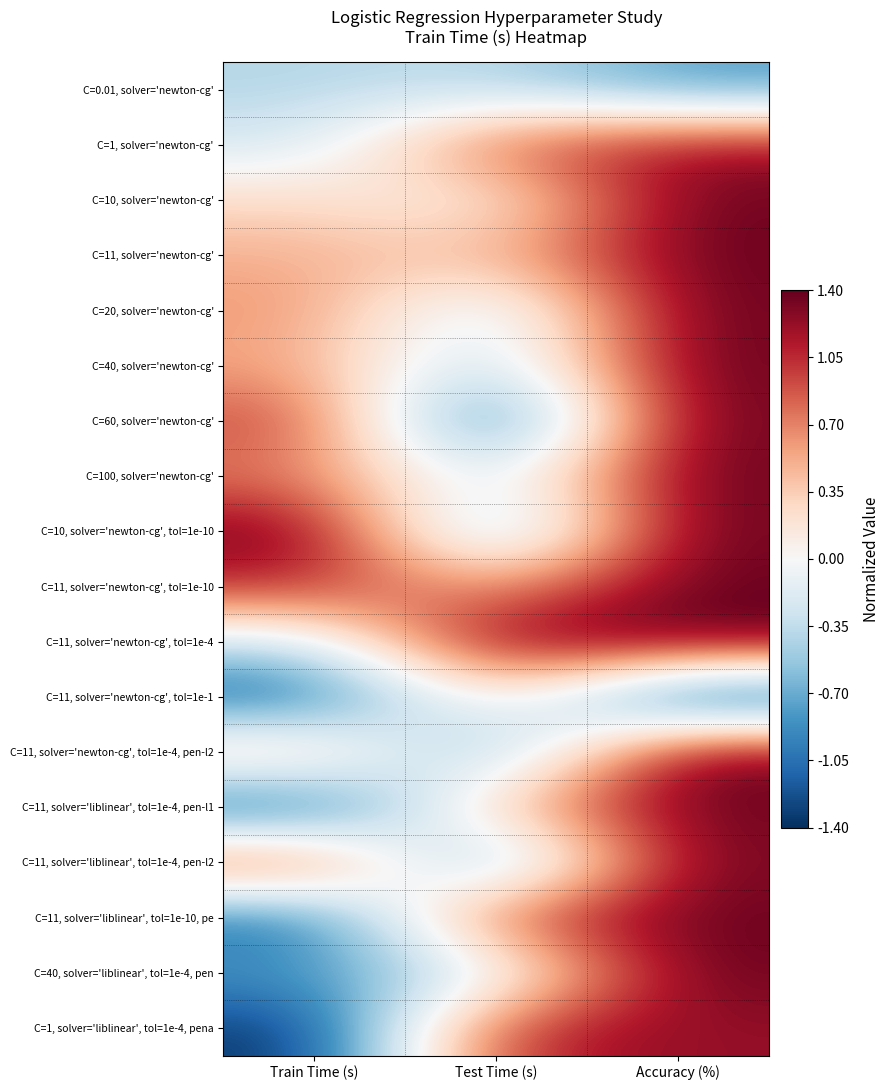

Reading right to left, what are all the values shown in this chart?

C=0.01, solver='newton-cg': Accuracy (%)=-0.8	Test Time (s)=-0.4	Train Time (s)=-0.4
C=1, solver='newton-cg': Accuracy (%)=1.2	Test Time (s)=0.9	Train Time (s)=-0.3
C=10, solver='newton-cg': Accuracy (%)=1.4	Test Time (s)=-0.0	Train Time (s)=0.3
C=11, solver='newton-cg': Accuracy (%)=1.4	Test Time (s)=0.4	Train Time (s)=0.5
C=20, solver='newton-cg': Accuracy (%)=1.4	Test Time (s)=-0.5	Train Time (s)=0.6
C=40, solver='newton-cg': Accuracy (%)=1.4	Test Time (s)=-0.5	Train Time (s)=0.6
C=60, solver='newton-cg': Accuracy (%)=1.4	Test Time (s)=-1.4	Train Time (s)=1.0
C=100, solver='newton-cg': Accuracy (%)=1.4	Test Time (s)=-0.3	Train Time (s)=0.7
C=10, solver='newton-cg', tol=1e-10: Accuracy (%)=1.4	Test Time (s)=-0.9	Train Time (s)=1.4
C=11, solver='newton-cg', tol=1e-10: Accuracy (%)=1.4	Test Time (s)=0.5	Train Time (s)=1.1
C=11, solver='newton-cg', tol=1e-4: Accuracy (%)=1.4	Test Time (s)=1.4	Train Time (s)=-0.3
C=11, solver='newton-cg', tol=1e-1: Accuracy (%)=-1.4	Test Time (s)=0.4	Train Time (s)=-1.2
C=11, solver='newton-cg', tol=1e-4, pen-l2: Accuracy (%)=1.4	Test Time (s)=-0.8	Train Time (s)=0.5
C=11, solver='liblinear', tol=1e-4, pen-l1: Accuracy (%)=1.4	Test Time (s)=0.4	Train Time (s)=-1.2
C=11, solver='liblinear', tol=1e-4, pen-l2: Accuracy (%)=1.4	Test Time (s)=-1.0	Train Time (s)=1.0
C=11, solver='liblinear', tol=1e-10, pe: Accuracy (%)=1.4	Test Time (s)=0.9	Train Time (s)=-1.1
C=40, solver='liblinear', tol=1e-4, pen: Accuracy (%)=1.4	Test Time (s)=-0.3	Train Time (s)=-0.8
C=1, solver='liblinear', tol=1e-4, pena: Accuracy (%)=1.2	Test Time (s)=1.1	Train Time (s)=-1.4